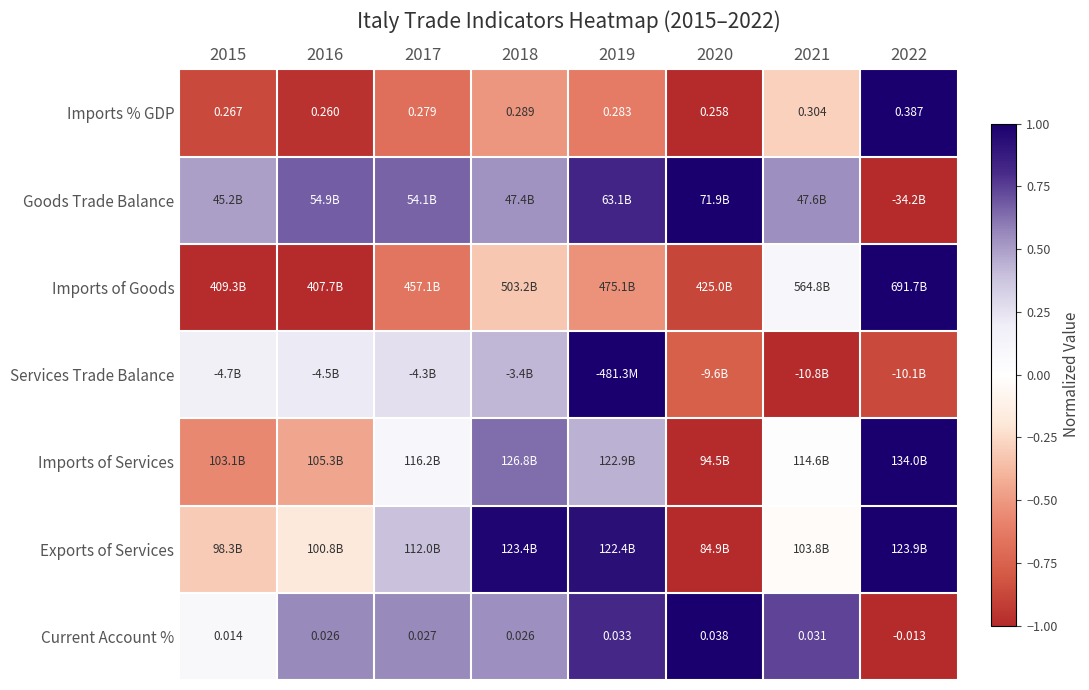

At which category is the sum across all series the highest?

2019